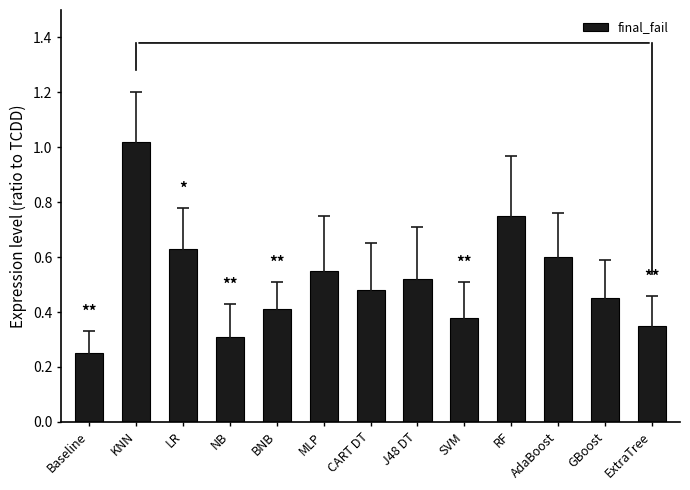

What is the sum of the values at KNN and Baseline?

1.3